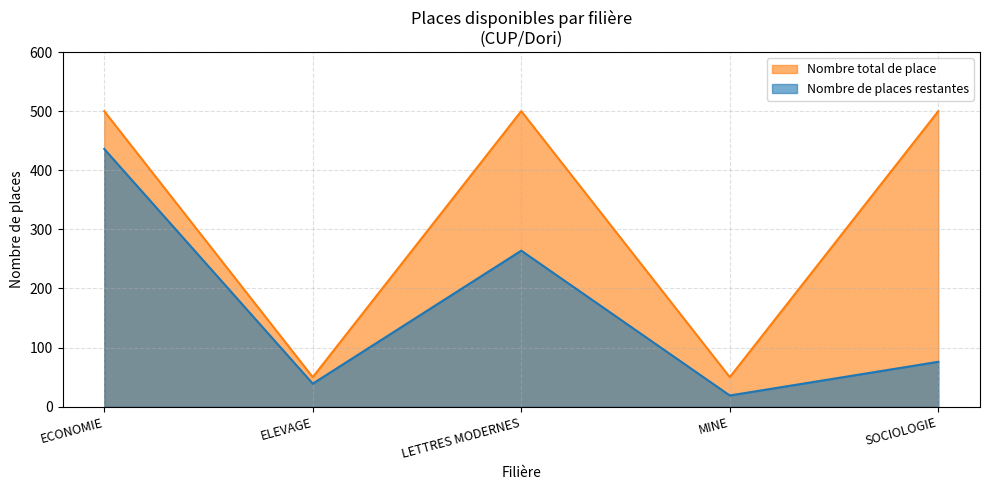

Reading right to left, extract all data points from this chart.

Nombre total de place: 500	50	500	50	500
Nombre de places restantes: 76	19	264	39	436